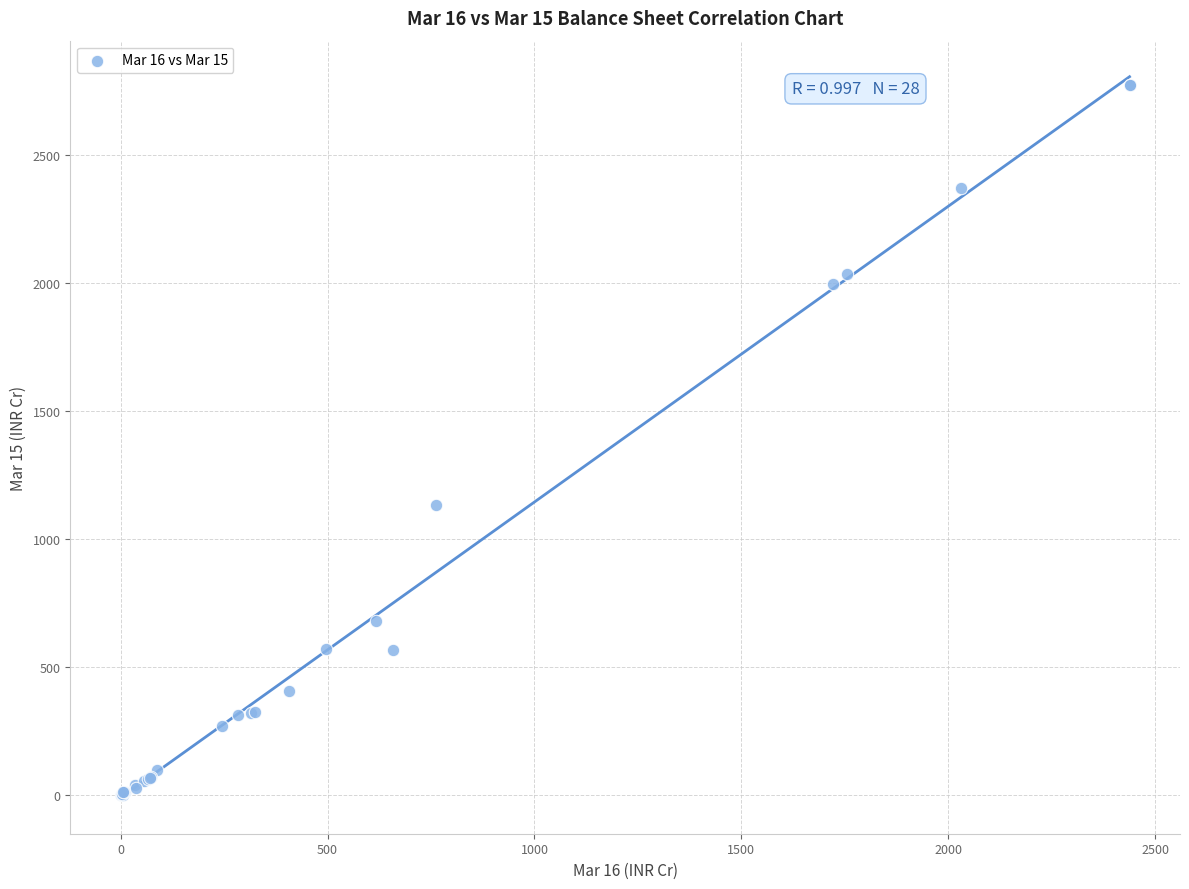

What Y value in the scatter plot is closest to 1386?

1130.4